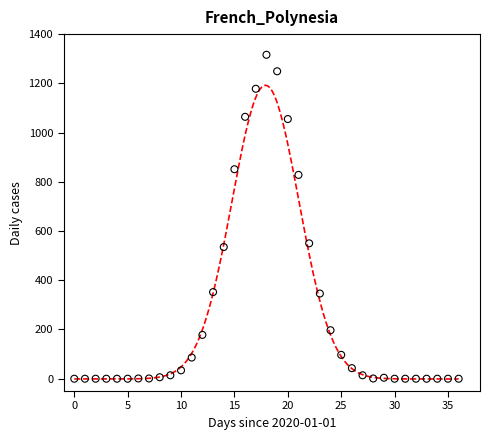

What is the range of Y values (max minus min)?

1316